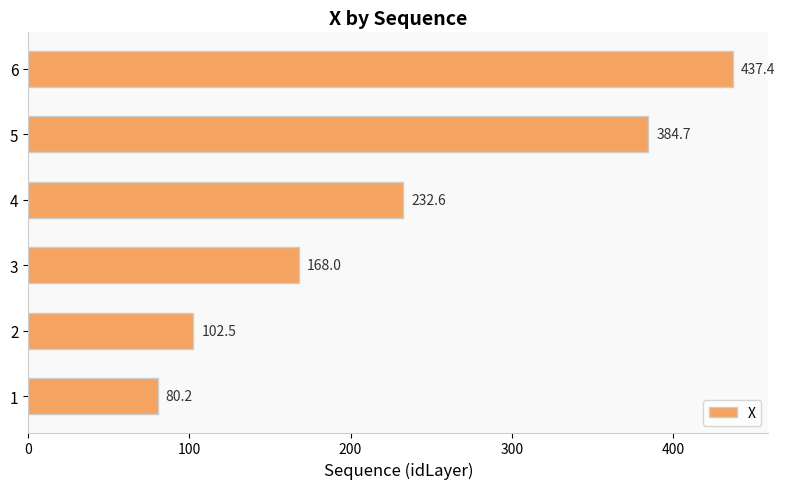

At which category does the chart reach its peak across all series?

6